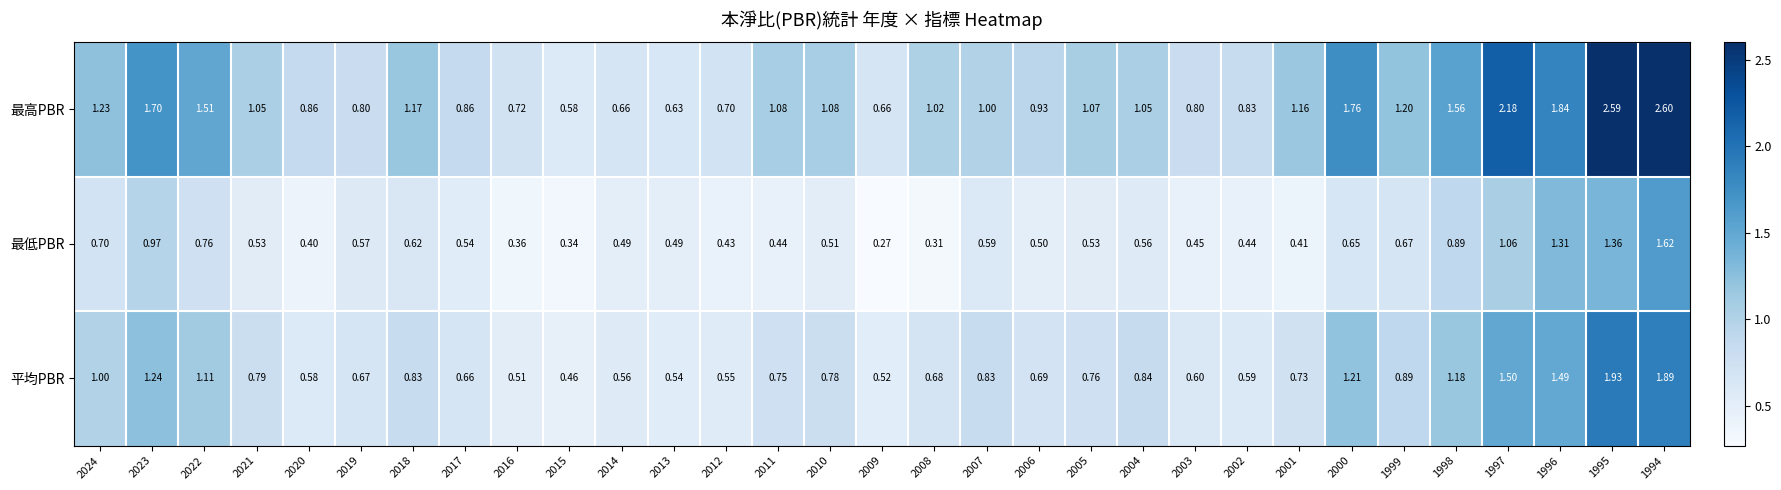

List the series in order of their peak value, lowest first.

最低PBR, 平均PBR, 最高PBR